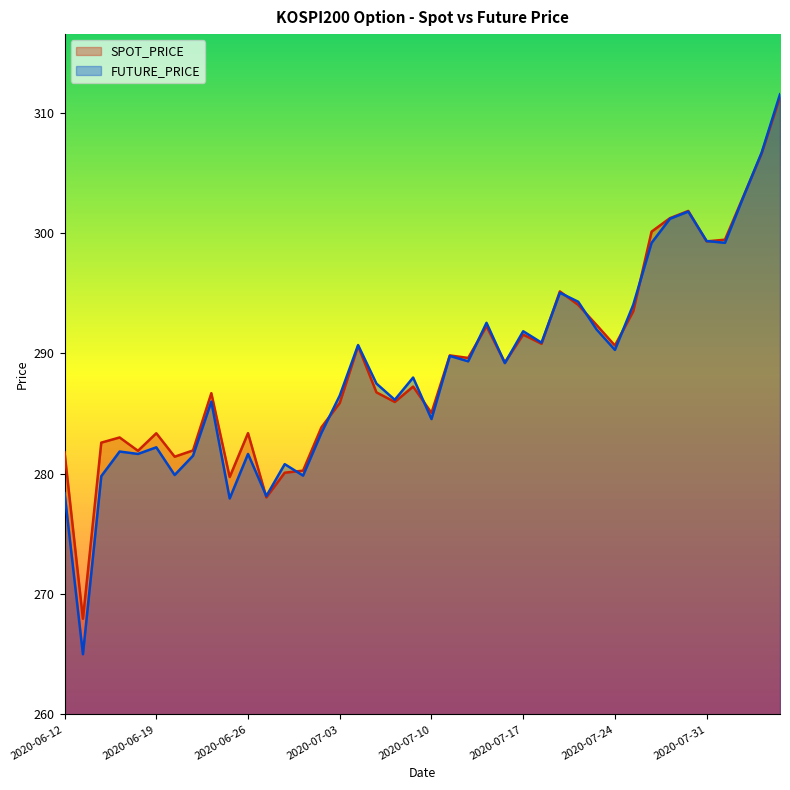

At which category does SPOT_PRICE reach its first local valley?

2020-06-15